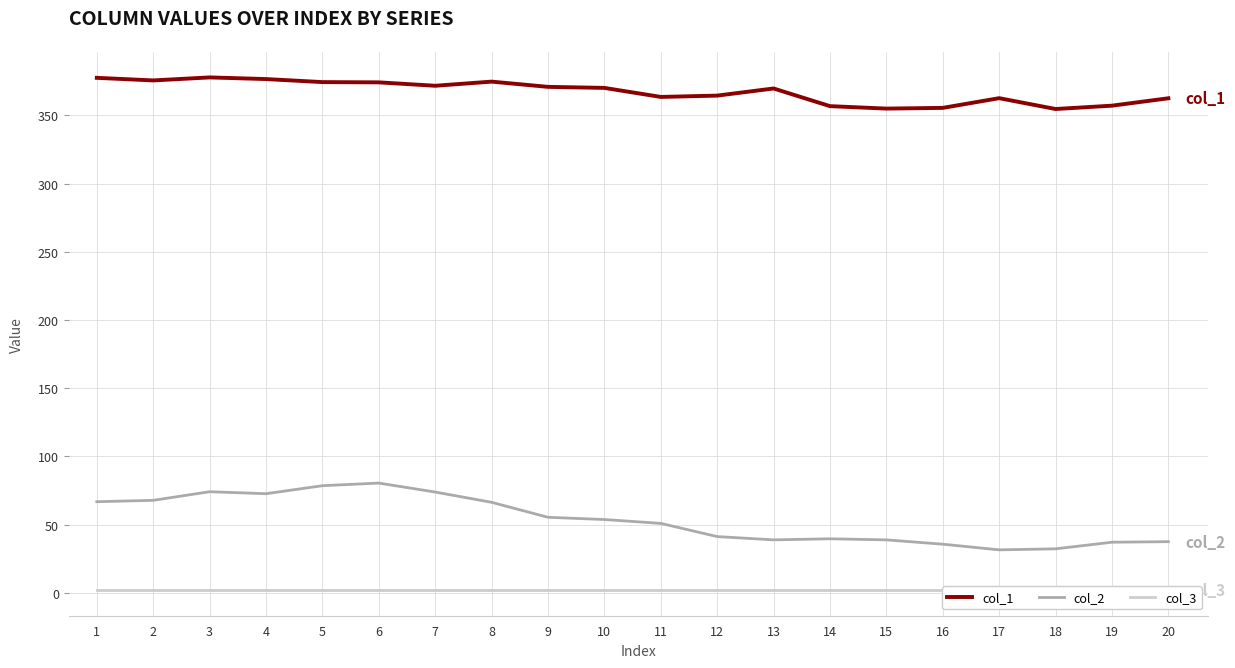

Which series has the largest total across all categories?

col_1